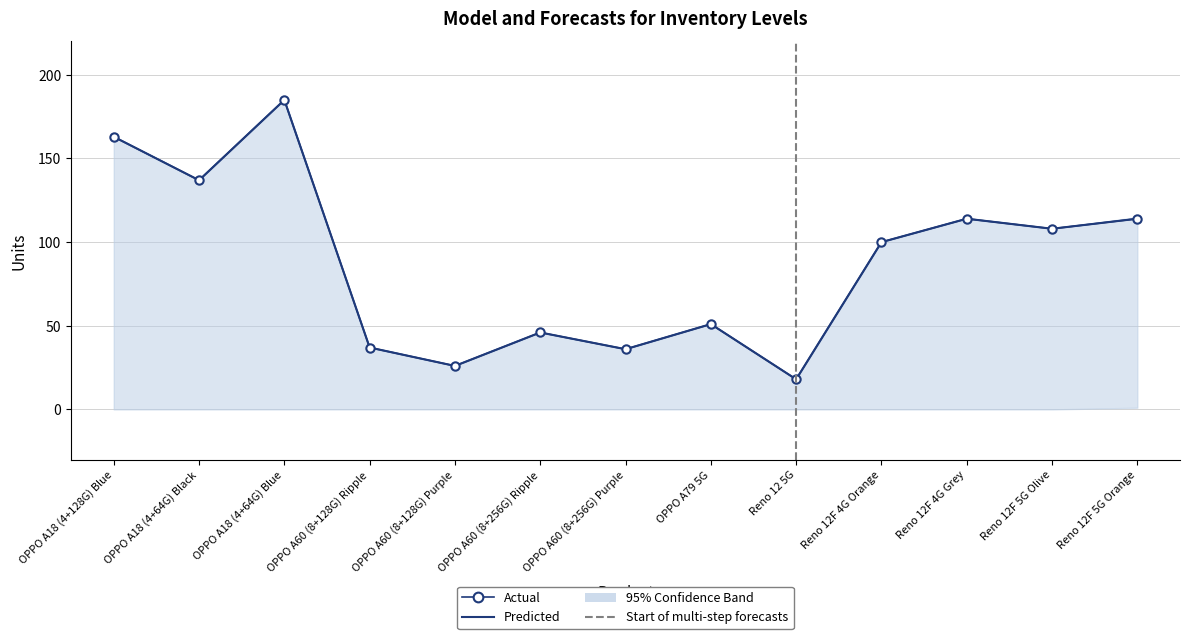

Is the value of Total Demo at Reno 12 5G greater than the value of Total Storage at OPPO A60 (8+256G) Ripple?

No